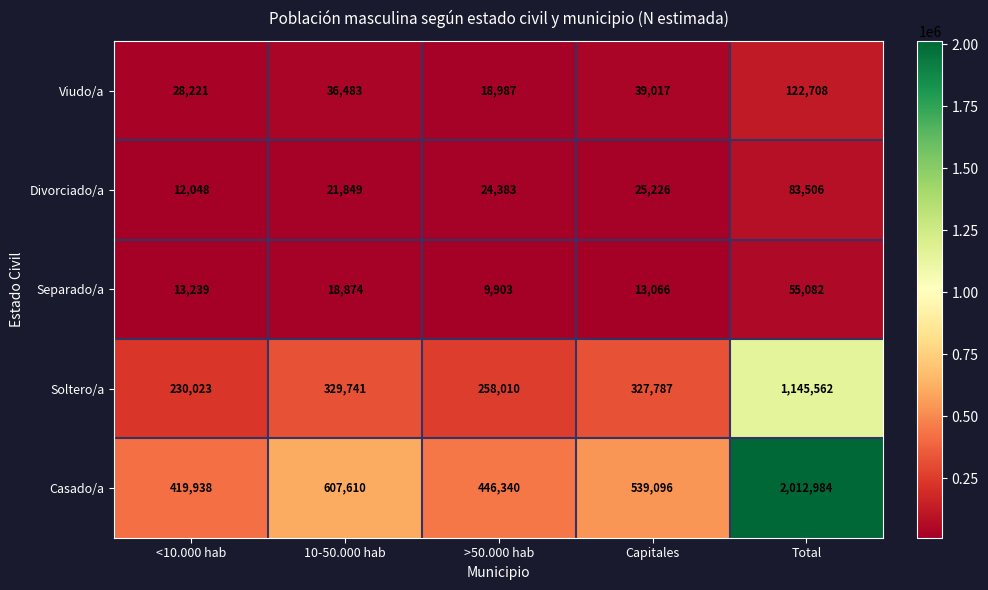

Reading left to right, extract all data points from this chart.

Viudo/a: 28221	36483	18987	39017	122708
Divorciado/a: 12048	21849	24383	25226	83506
Separado/a: 13239	18874	9903	13066	55082
Soltero/a: 230023	329741	258010	327787	1145562
Casado/a: 419938	607610	446340	539096	2012984